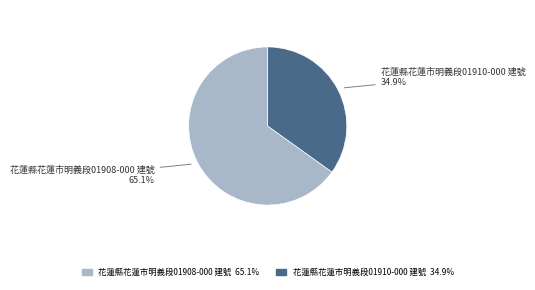

Approximately how many times larger is the value at 花蓮縣花蓮市明義段01908-000 建號 compared to 花蓮縣花蓮市明義段01910-000 建號?

1.9